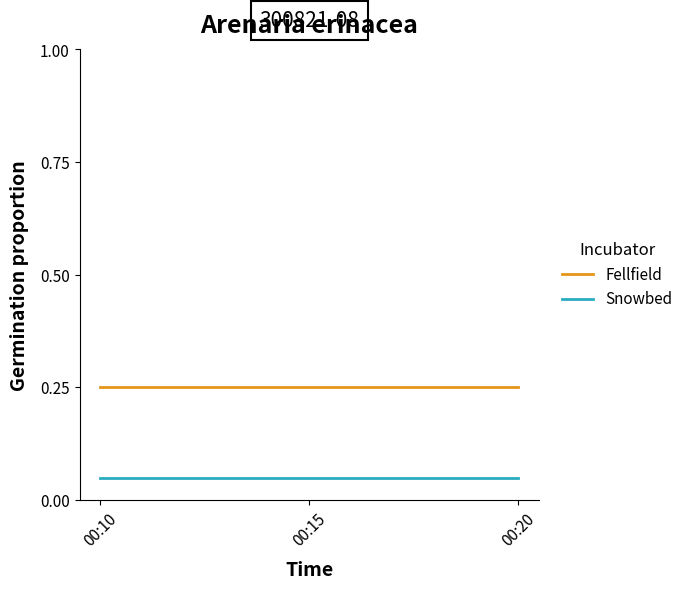

Which series has the largest total across all categories?

Fellfield